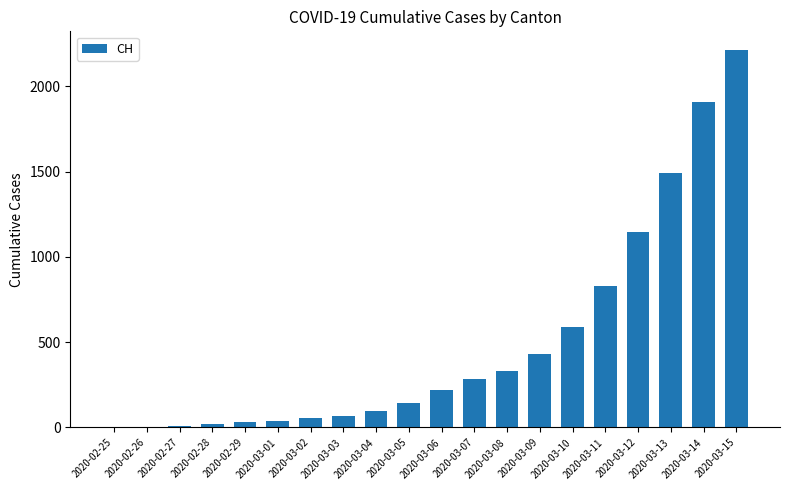

At which label is the value closest to 1105?

2020-03-12